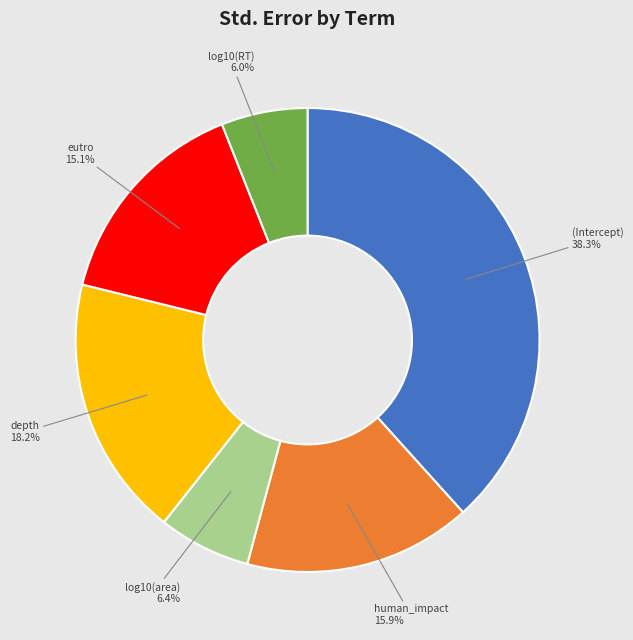

Is there any slice that represents more than half of the pie?

No